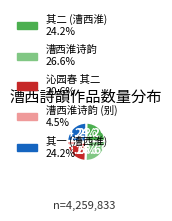

Is there any slice that represents more than half of the pie?

No